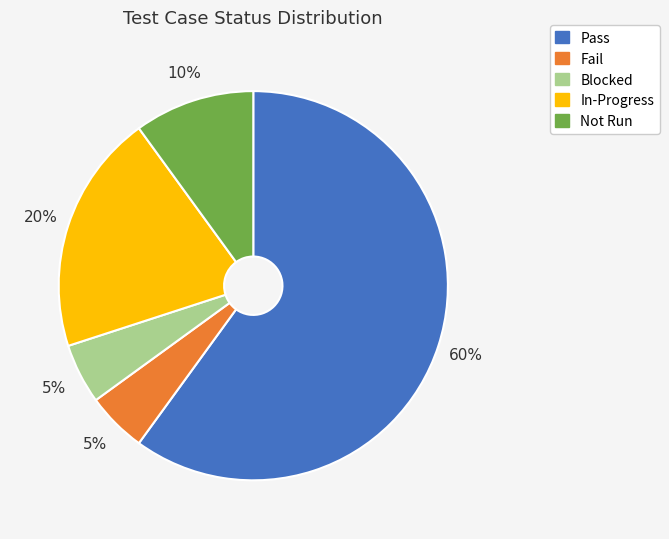

Does any single category account for the majority?

Yes